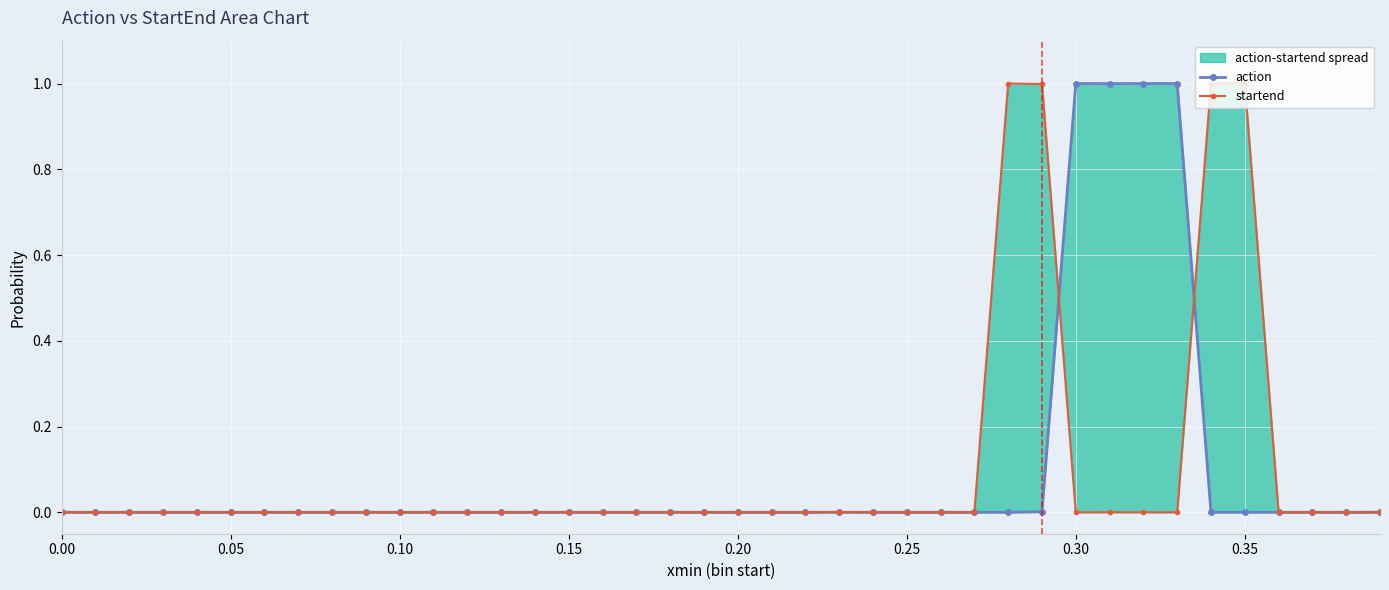

What is the label of the 15th point from the right?

0.25